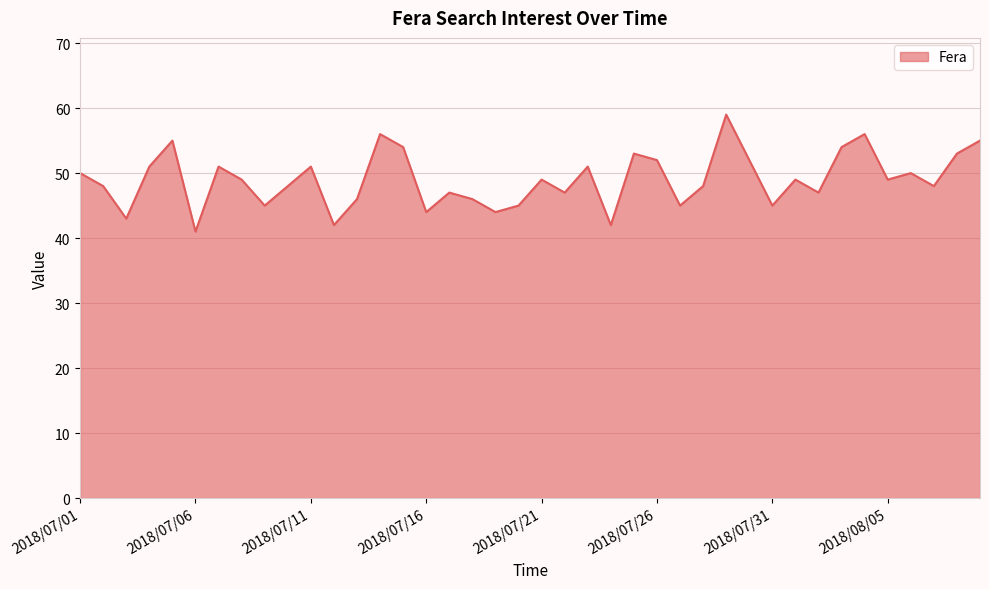

What is the smallest value displayed?

41